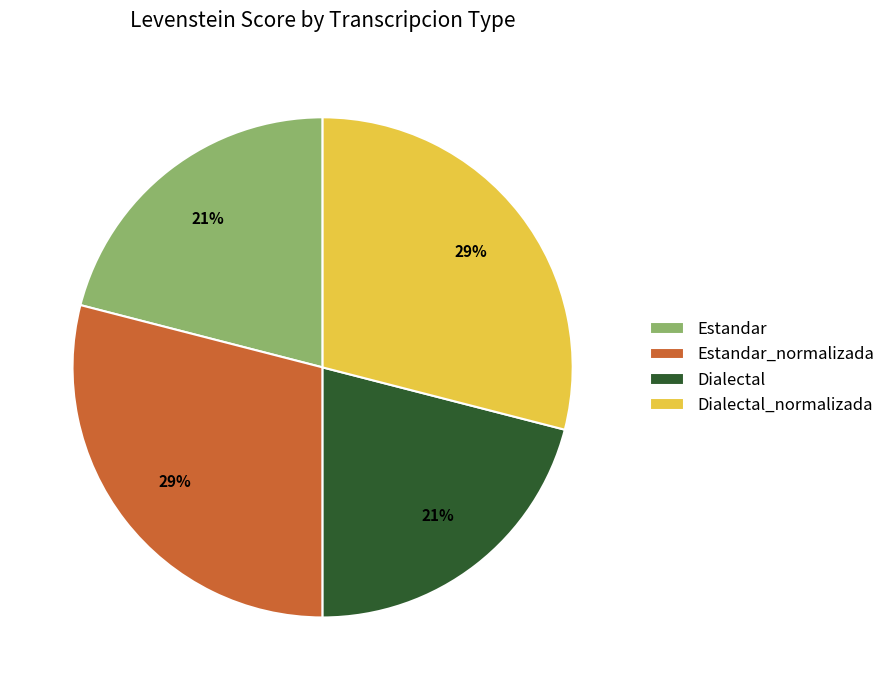

Between Estandar_normalizada and Estandar, which is larger?

Estandar_normalizada